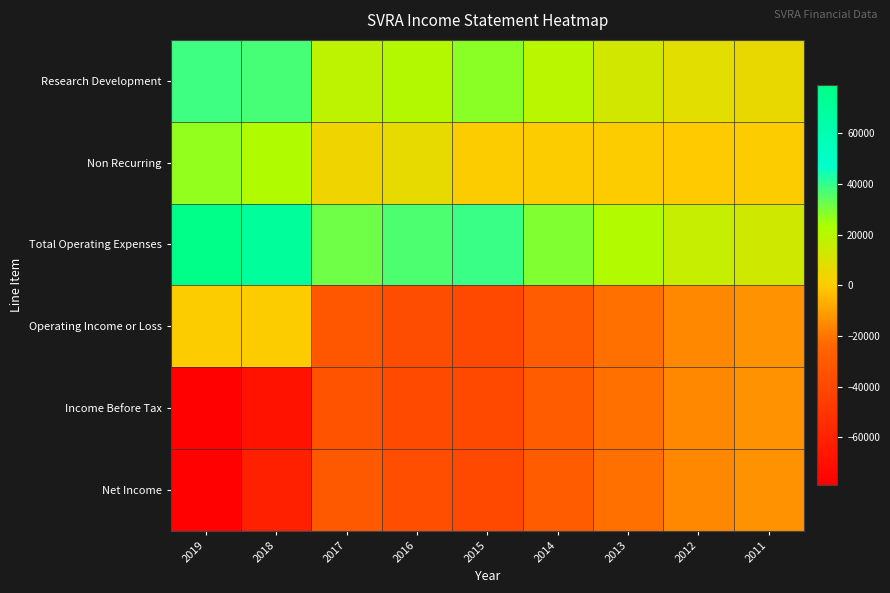

What is the greatest value displayed?

79000